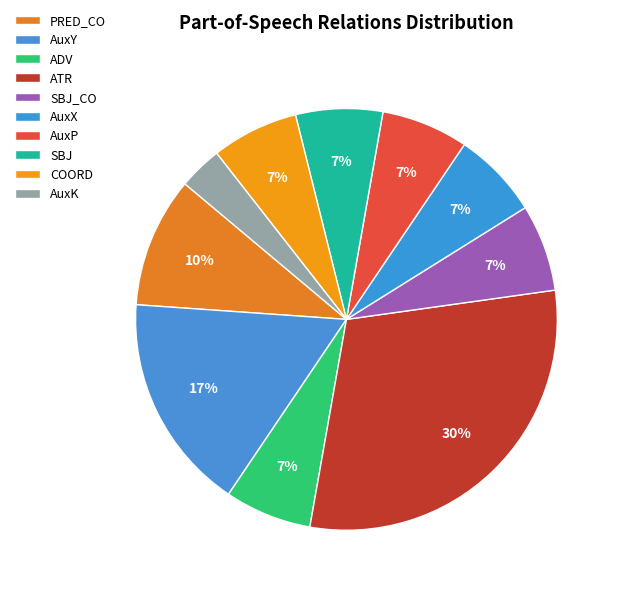

How many segments does this pie chart have?

10